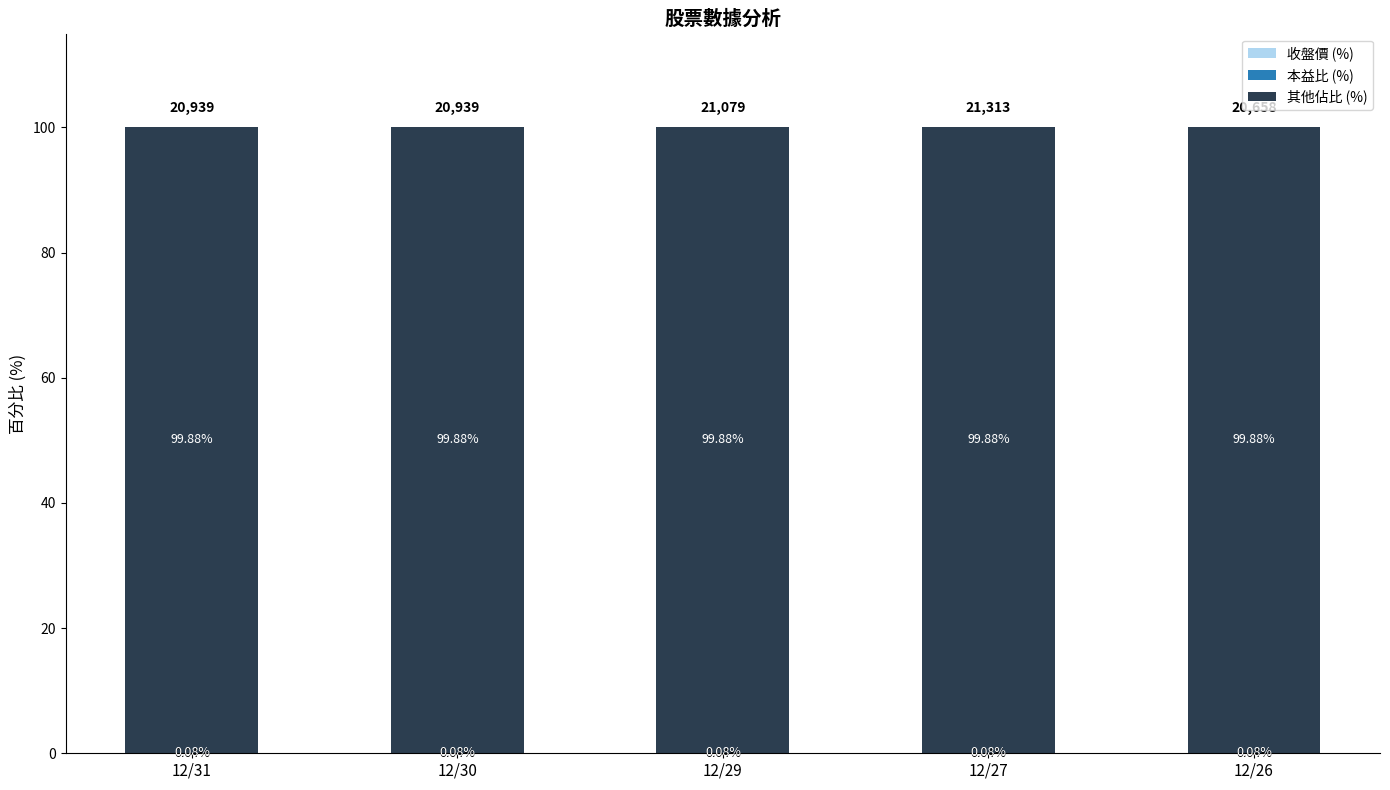

What is the total value across all series at 12/29?

100.0